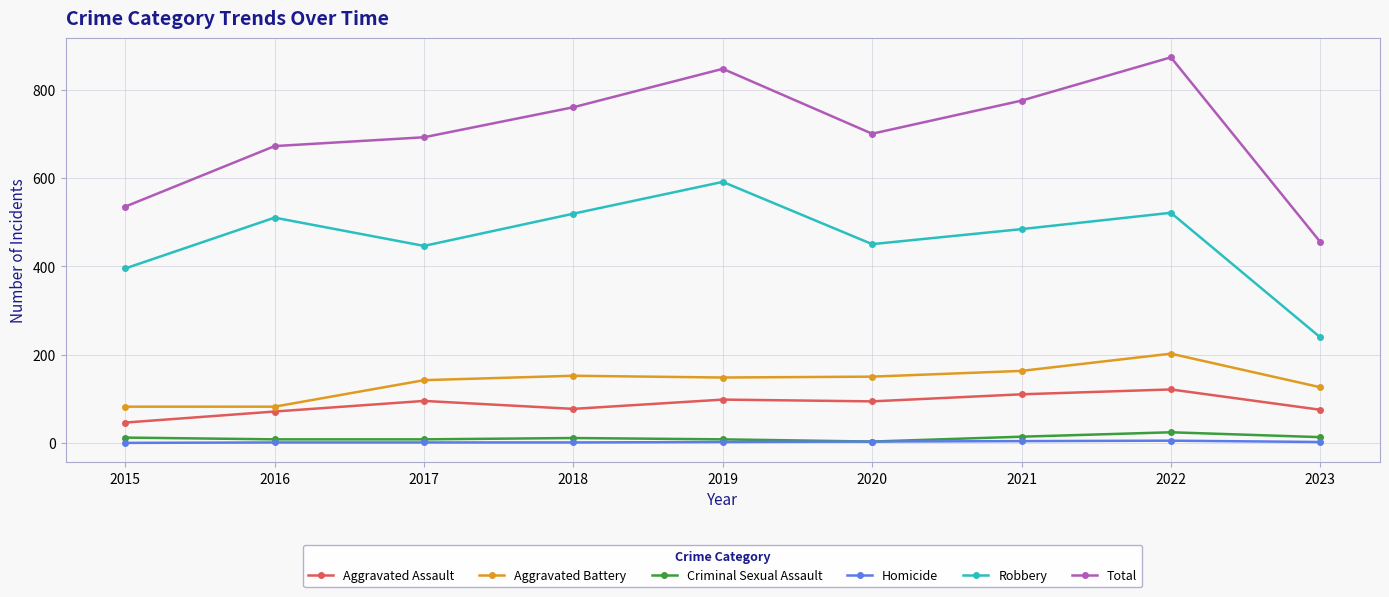

True or false: Criminal Sexual Assault and Total cross at least once.

False